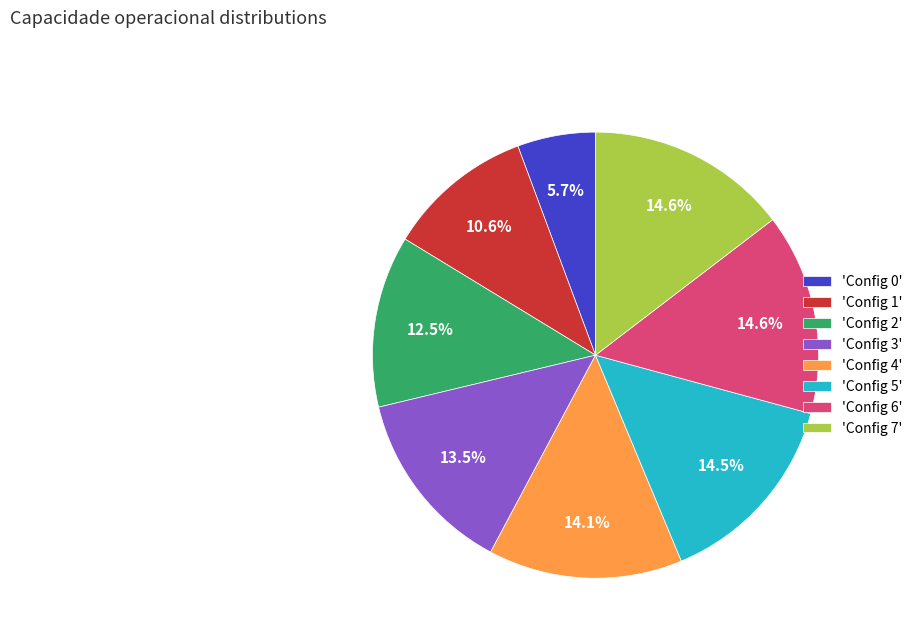

How many segments does this pie chart have?

8